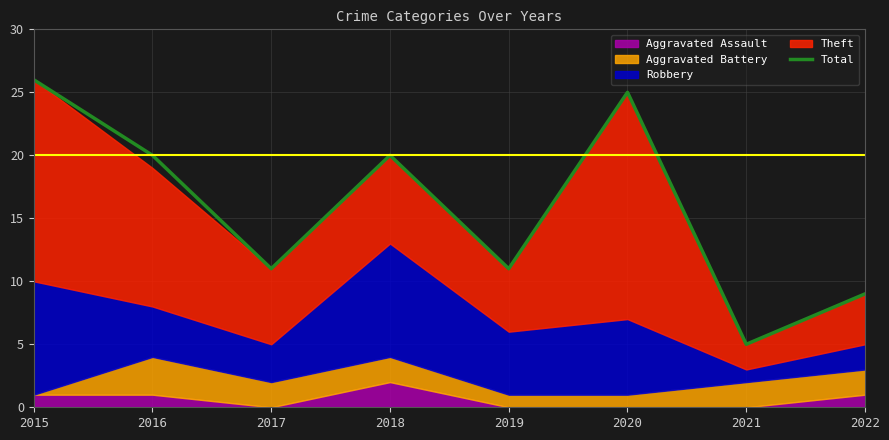

Which category has the highest value across all series?

2015